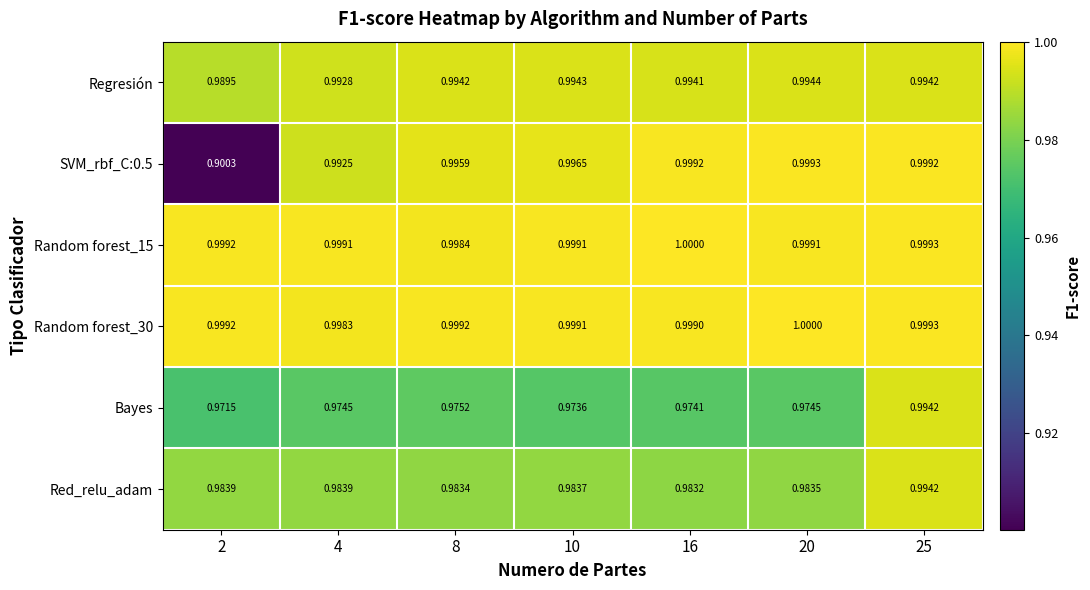

Is the value of Bayes at 16 greater than the value of Red_relu_adam at 10?

No